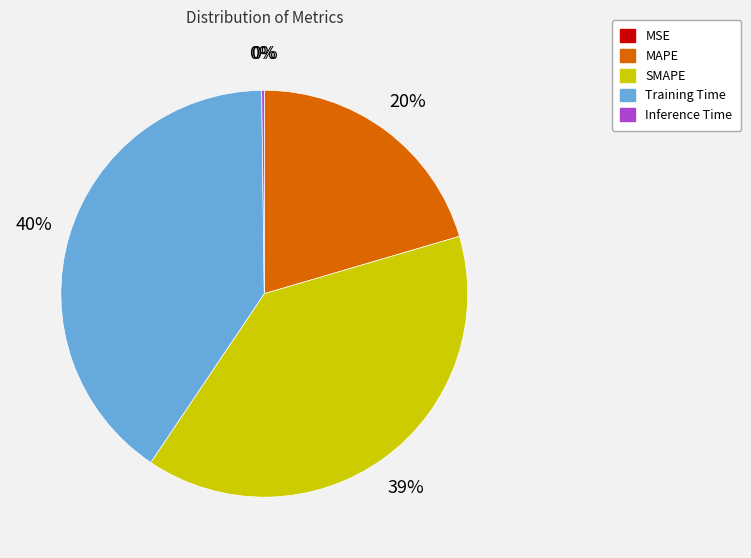

Is there any slice that represents more than half of the pie?

No